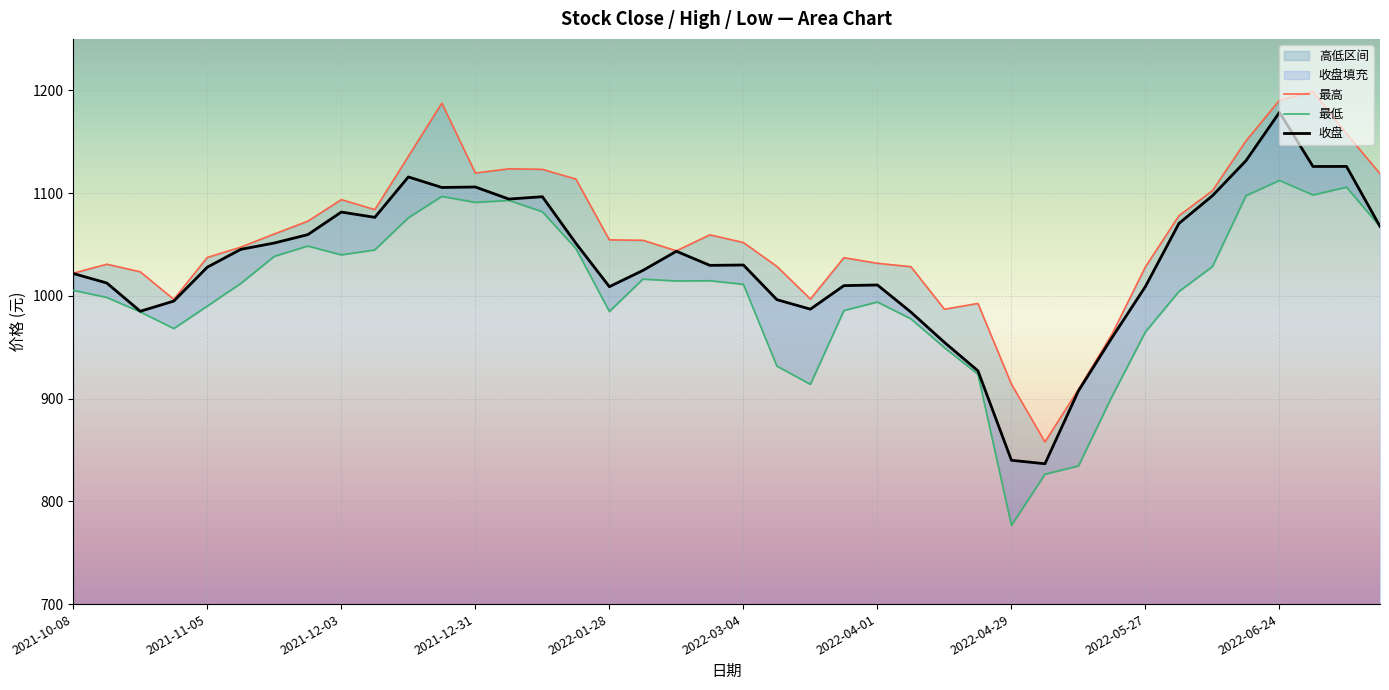

Reading right to left, extract all data points from this chart.

收盘: 2022-07-15=1067.5	2022-07-08=1125.9	2022-07-01=1125.8	2022-06-24=1178.5	2022-06-17=1131.5	2022-06-10=1097.4	2022-06-02=1070.5	2022-05-27=1009.1	2022-05-20=959.3	2022-05-13=907.5	2022-05-06=836.5	2022-04-29=840.0	2022-04-22=927.0	2022-04-15=954.7	2022-04-08=984.1	2022-04-01=1010.5	2022-03-25=1009.9	2022-03-18=987.0	2022-03-11=996.2	2022-03-04=1030.0	2022-02-25=1029.6	2022-02-18=1043.3	2022-02-11=1024.7	2022-01-28=1008.9	2022-01-21=1051.1	2022-01-14=1096.4	2022-01-07=1094.1	2021-12-31=1105.9	2021-12-24=1105.4	2021-12-17=1115.7	2021-12-10=1076.3	2021-12-03=1081.5	2021-11-26=1059.5	2021-11-19=1051.4	2021-11-12=1045.2	2021-11-05=1027.9	2021-10-29=994.9	2021-10-22=985.0	2021-10-15=1012.5	2021-10-08=1021.7
最高: 2022-07-15=1118.8	2022-07-08=1157.8	2022-07-01=1198.5	2022-06-24=1190.3	2022-06-17=1150.8	2022-06-10=1102.4	2022-06-02=1077.9	2022-05-27=1028.2	2022-05-20=962.5	2022-05-13=908.8	2022-05-06=857.8	2022-04-29=914.0	2022-04-22=992.5	2022-04-15=987.0	2022-04-08=1028.3	2022-04-01=1031.6	2022-03-25=1037.1	2022-03-18=996.9	2022-03-11=1028.6	2022-03-04=1051.8	2022-02-25=1059.3	2022-02-18=1043.8	2022-02-11=1054.0	2022-01-28=1054.4	2022-01-21=1113.6	2022-01-14=1123.1	2022-01-07=1123.6	2021-12-31=1119.5	2021-12-24=1187.5	2021-12-17=1135.6	2021-12-10=1083.9	2021-12-03=1093.6	2021-11-26=1072.6	2021-11-19=1060.2	2021-11-12=1047.3	2021-11-05=1037.3	2021-10-29=996.5	2021-10-22=1023.3	2021-10-15=1030.7	2021-10-08=1022.0
最低: 2022-07-15=1067.3	2022-07-08=1105.7	2022-07-01=1098.1	2022-06-24=1112.3	2022-06-17=1097.4	2022-06-10=1028.5	2022-06-02=1004.2	2022-05-27=964.9	2022-05-20=902.0	2022-05-13=834.4	2022-05-06=826.3	2022-04-29=776.6	2022-04-22=923.7	2022-04-15=949.5	2022-04-08=977.5	2022-04-01=994.0	2022-03-25=985.6	2022-03-18=913.8	2022-03-11=931.6	2022-03-04=1011.1	2022-02-25=1014.7	2022-02-18=1014.4	2022-02-11=1016.2	2022-01-28=984.8	2022-01-21=1046.0	2022-01-14=1081.8	2022-01-07=1092.8	2021-12-31=1090.9	2021-12-24=1096.8	2021-12-17=1076.0	2021-12-10=1044.7	2021-12-03=1039.8	2021-11-26=1048.4	2021-11-19=1038.4	2021-11-12=1012.0	2021-11-05=990.0	2021-10-29=968.1	2021-10-22=984.3	2021-10-15=998.4	2021-10-08=1005.3